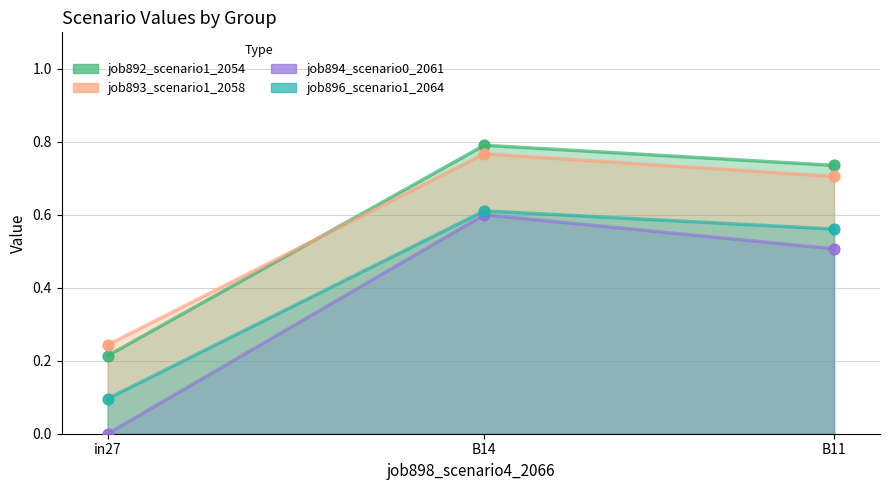

Which series has the largest Y range (max minus min)?

job894_scenario0_2061